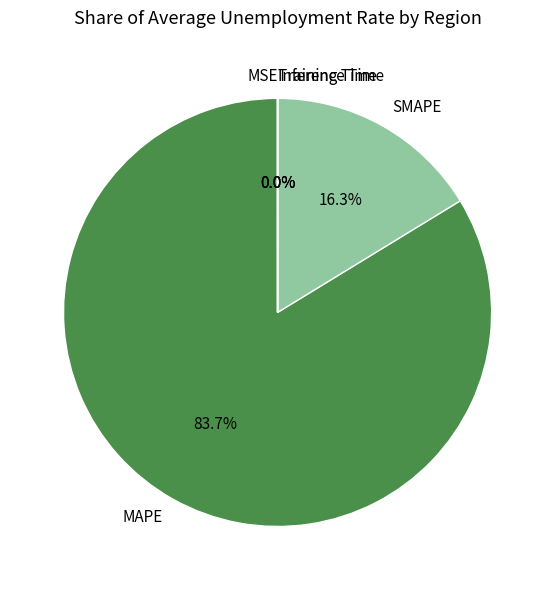

Which category accounts for the majority?

MAPE